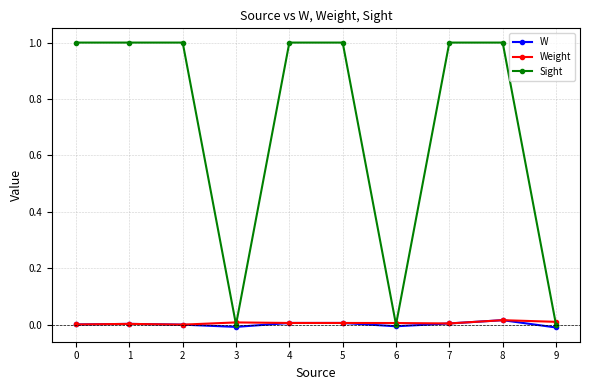

True or false: W has more than 1 points higher than both neighbors.

True